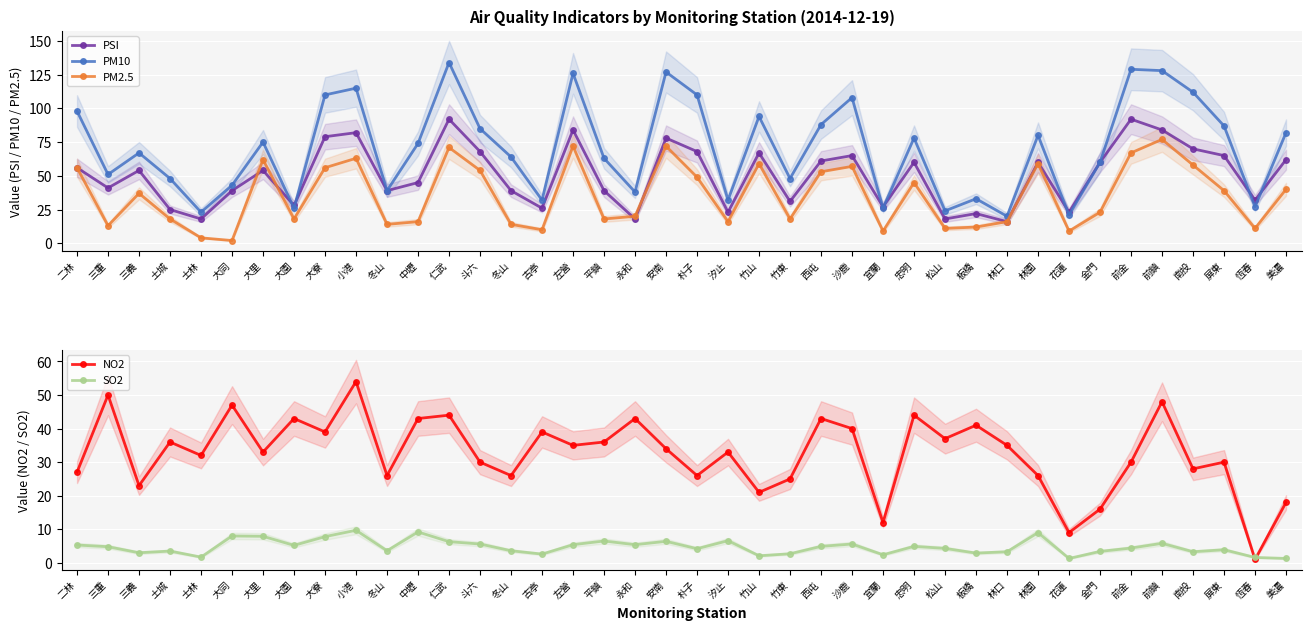

Which series ends up on top after the final intersection of PSI and PM2.5?

PSI